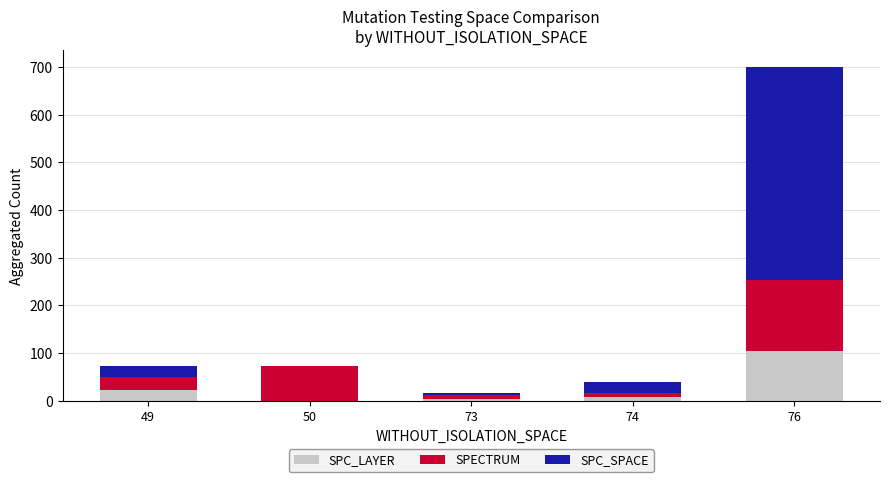

Reading right to left, extract all data points from this chart.

SPC_LAYER: 76=105	74=7	73=3	50=-1	49=22
SPECTRUM: 76=149	74=10	73=9	50=73	49=28
SPC_SPACE: 76=446	74=22	73=3	50=0	49=22